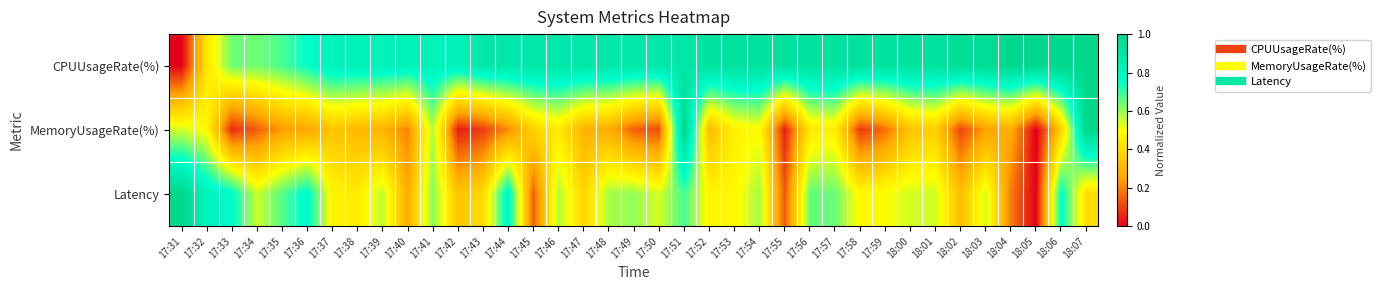

At which category is the sum across all series the highest?

17:51